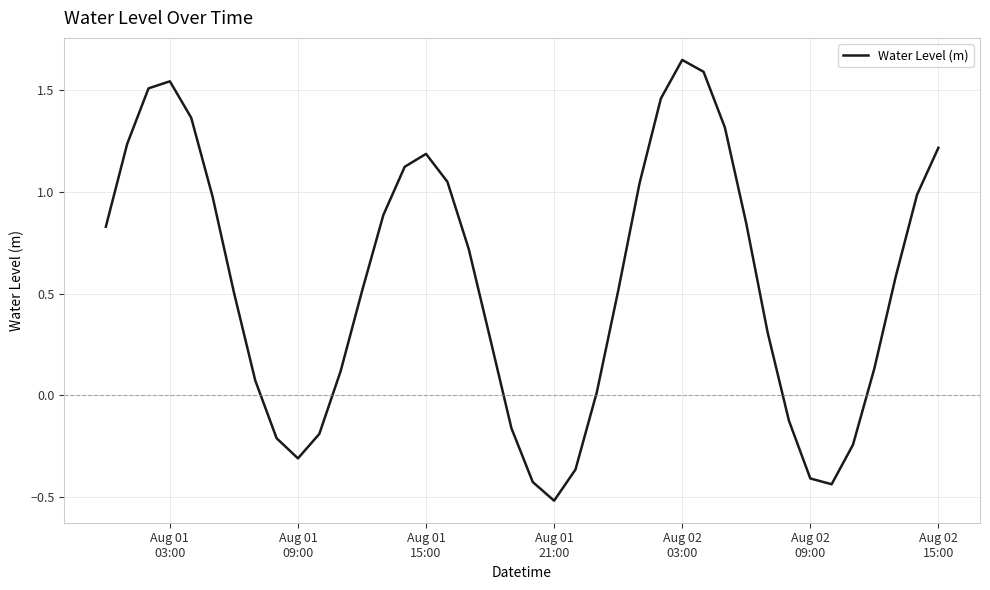

What is the smallest value displayed?

-0.5